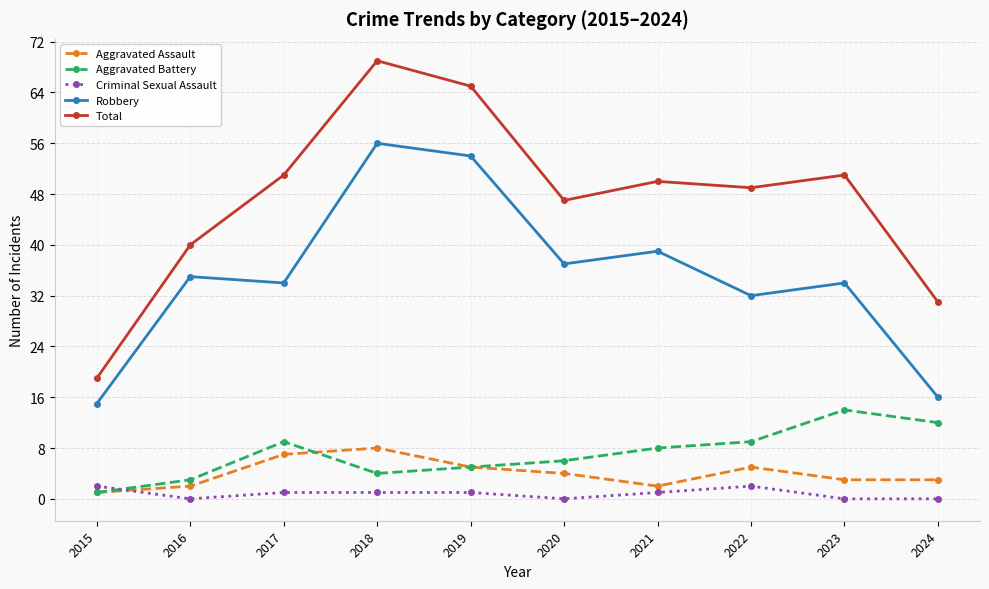

Does the chart display data point markers on the line(s)?

Yes